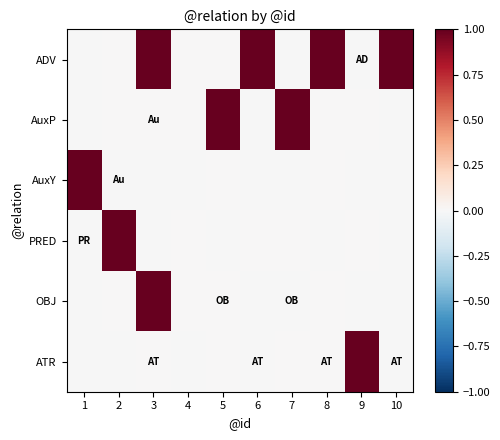

List the series in order of their peak value, lowest first.

ADV, AuxP, AuxY, PRED, OBJ, ATR